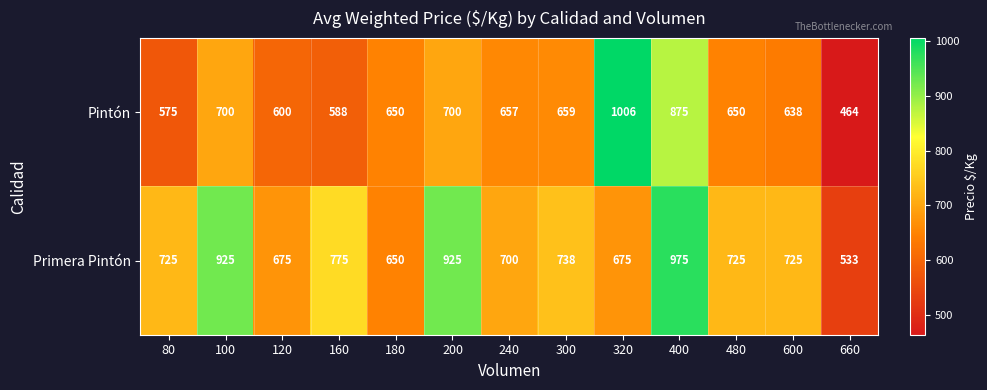

Which series has the largest range (max minus min)?

Pintón